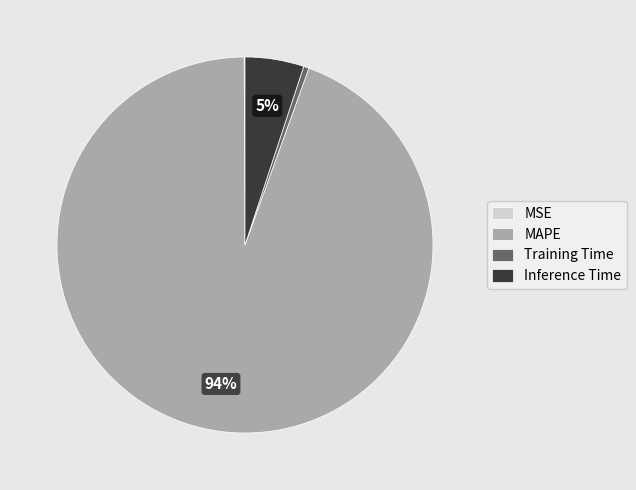

What is the largest slice in the pie chart?

MAPE